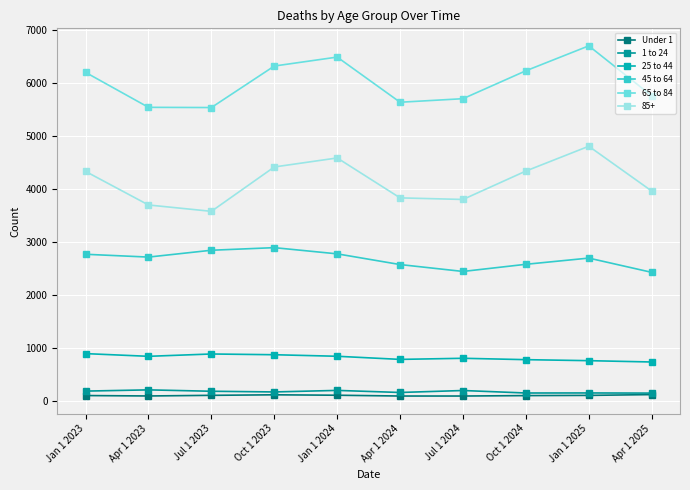

How many data points in 1 to 24 are less than 182?

5